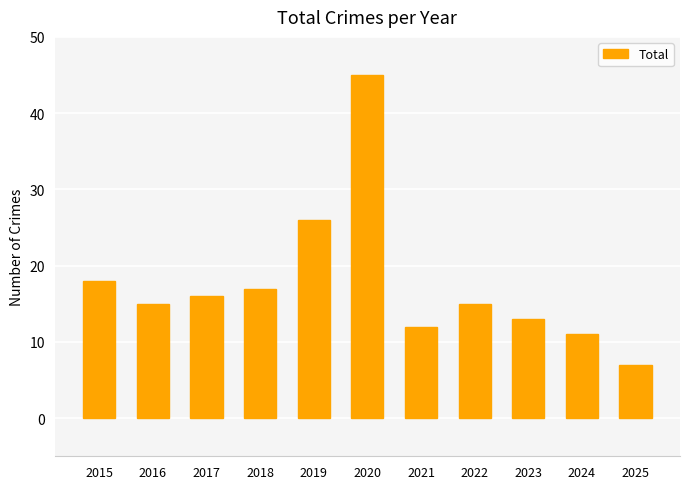

What is the value of the 7th bar from the left?

12